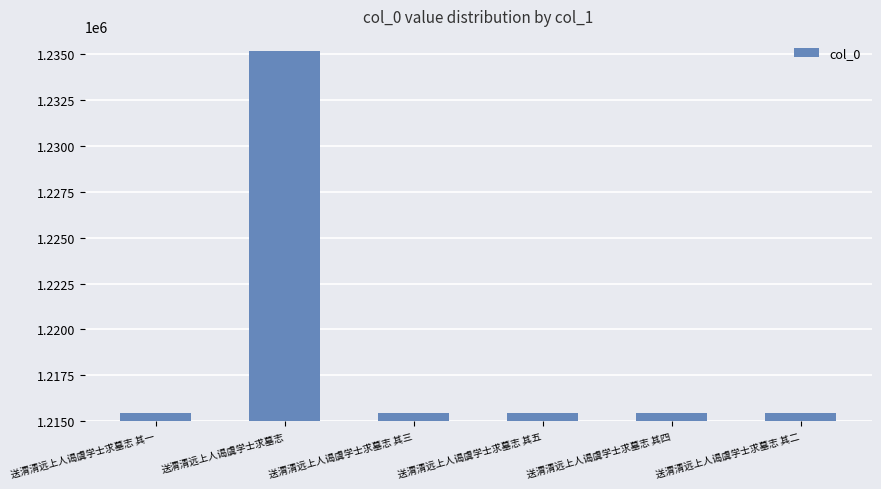

Where does the data first go above 1215425?

送渭清远上人谒虞学士求墓志